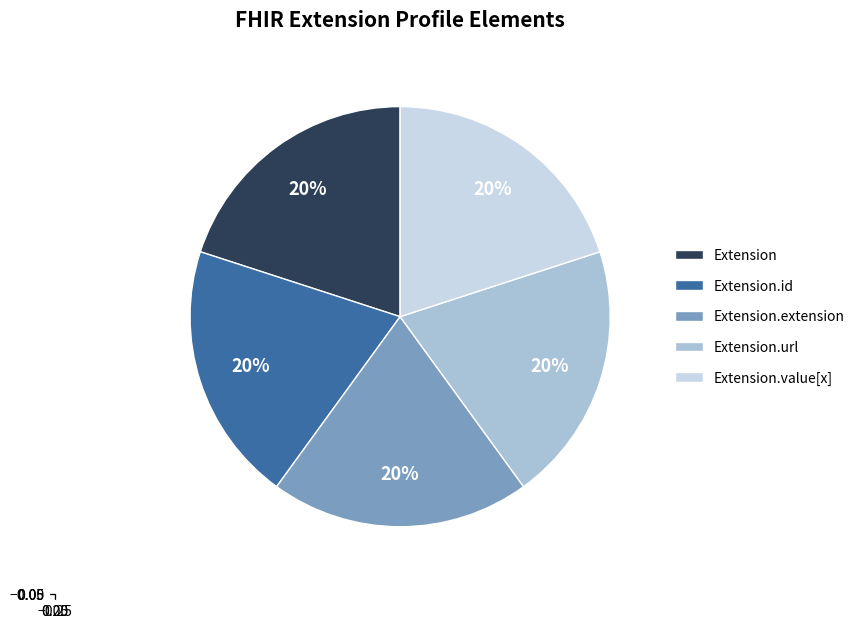

To the nearest percent, what is the average slice percentage?

20%